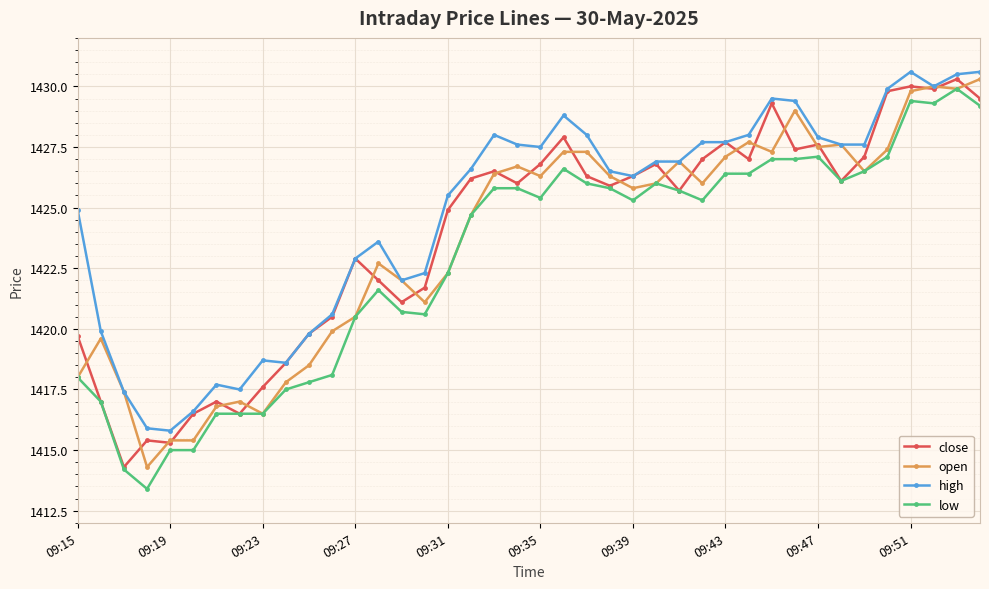

True or false: high has more than 0 interior local peaks.

True